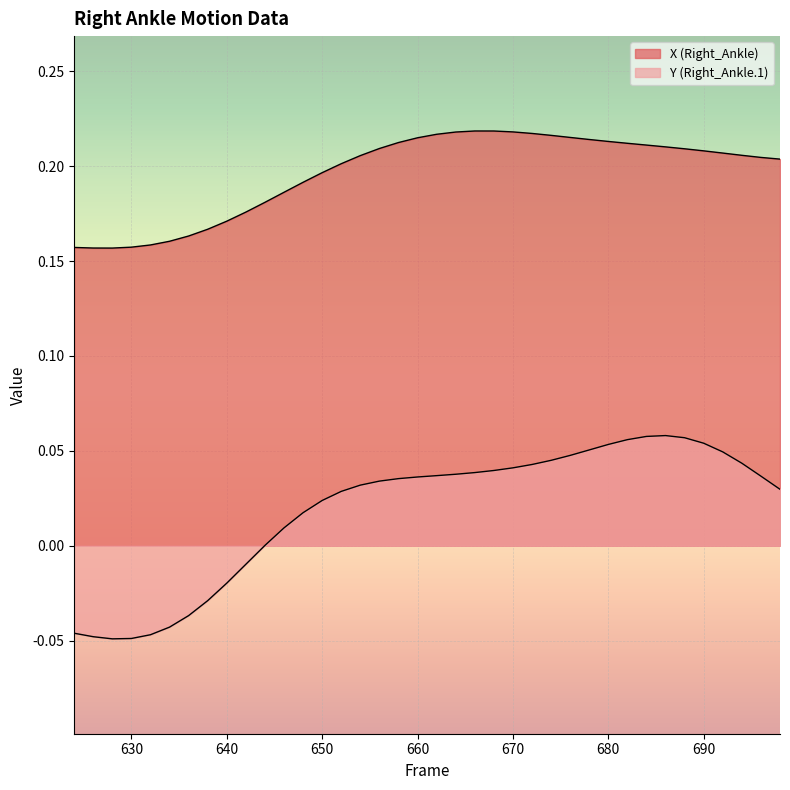

Reading left to right, transcribe all the data shown in this chart.

X (Right_Ankle): 0.2	0.2	0.2	0.2	0.2	0.2	0.2	0.2	0.2	0.2	0.2	0.2	0.2	0.2	0.2	0.2	0.2	0.2	0.2	0.2	0.2	0.2	0.2	0.2	0.2	0.2	0.2	0.2	0.2	0.2	0.2	0.2	0.2	0.2	0.2	0.2	0.2	0.2
Y (Right_Ankle.1): -0.0	-0.0	-0.0	-0.0	-0.0	-0.0	-0.0	-0.0	-0.0	-0.0	0.0	0.0	0.0	0.0	0.0	0.0	0.0	0.0	0.0	0.0	0.0	0.0	0.0	0.0	0.0	0.0	0.0	0.1	0.1	0.1	0.1	0.1	0.1	0.1	0.0	0.0	0.0	0.0